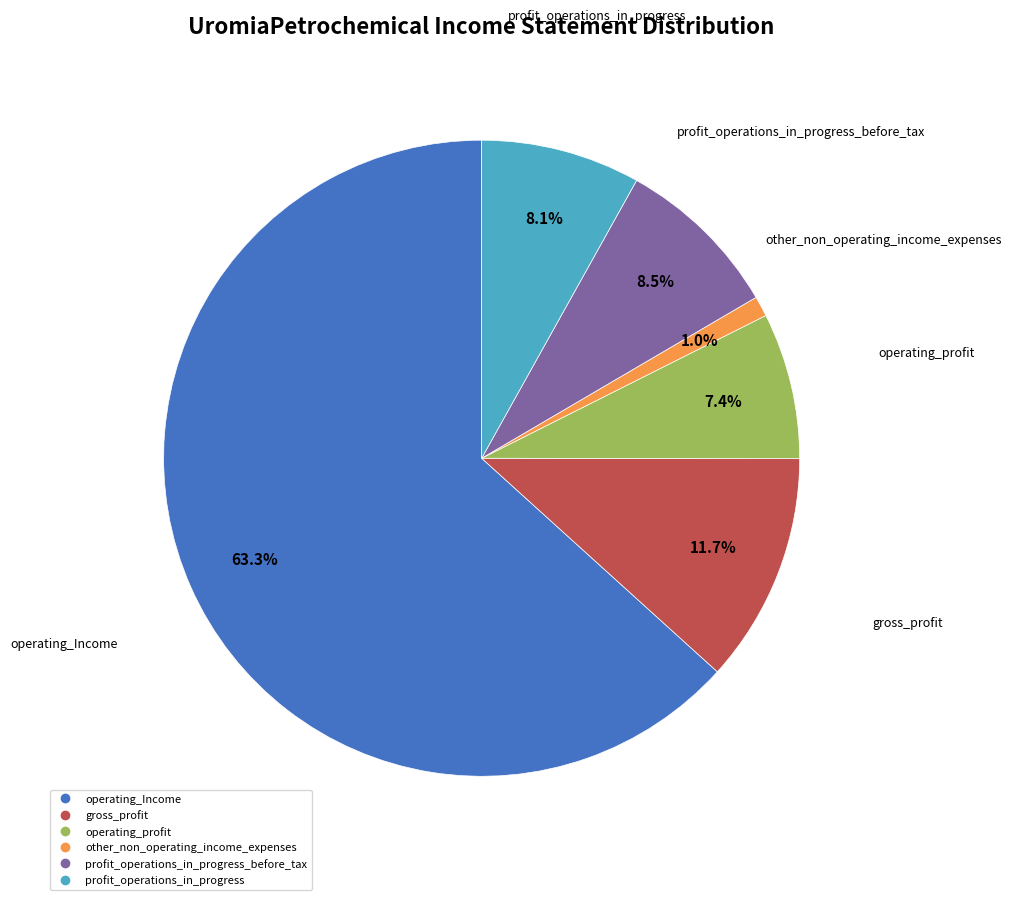

How many segments does this pie chart have?

6